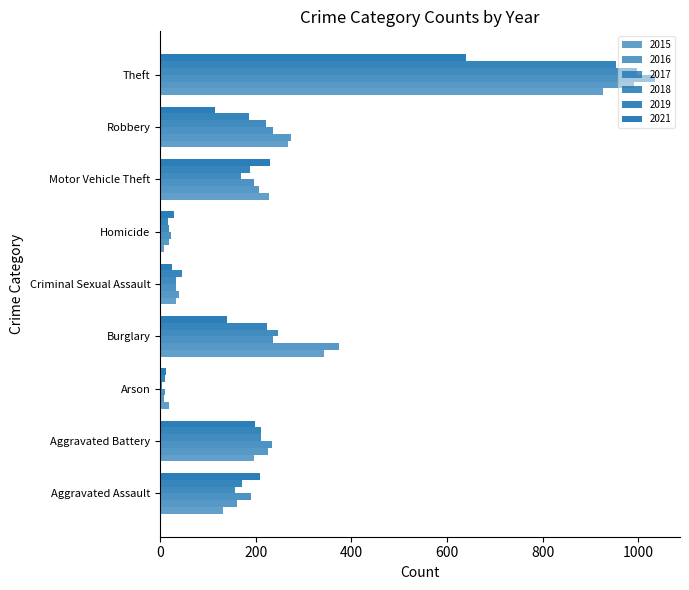

What is the lowest value of the 2018 series?

5